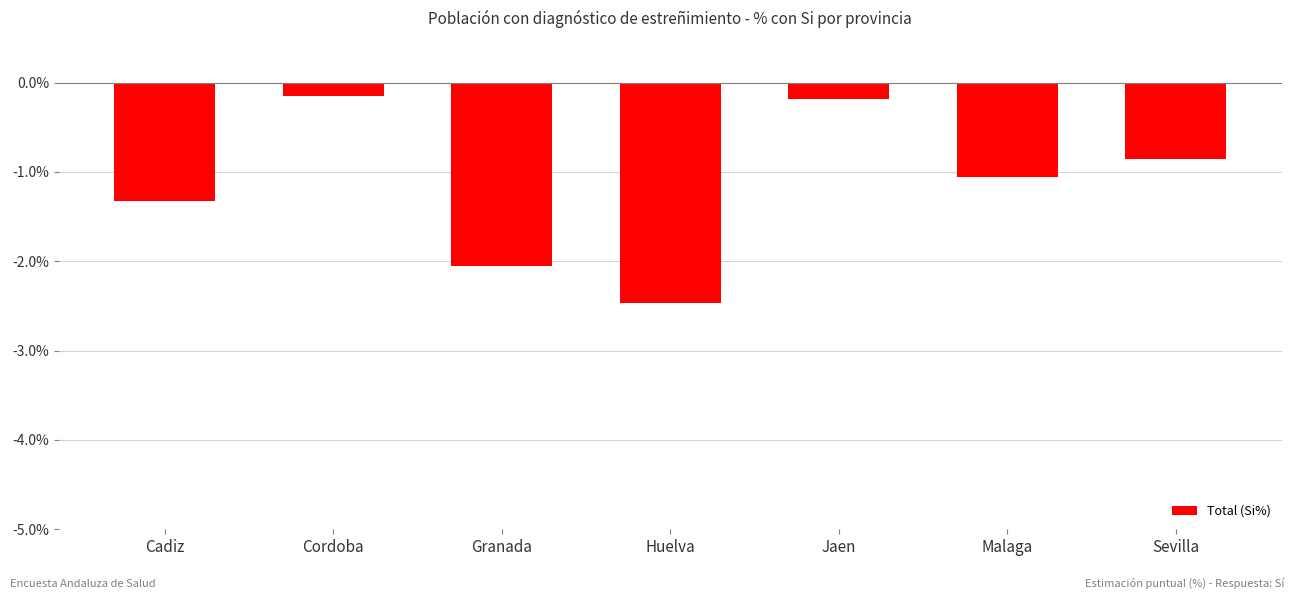

Which has a higher value, Cadiz or Jaen?

Jaen